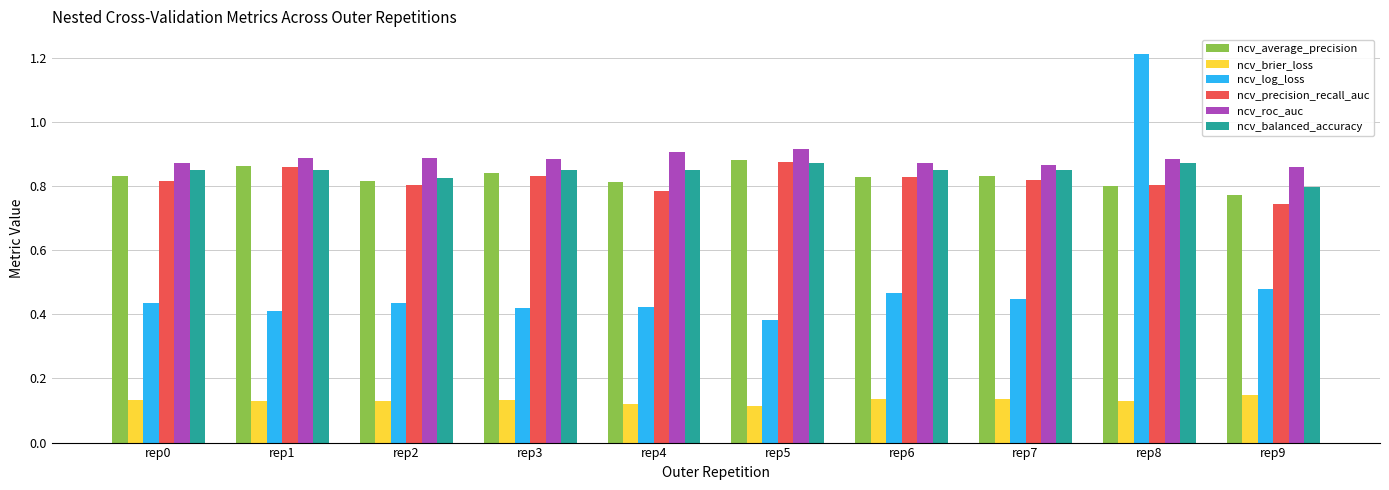

At how many categories does at least one series exceed 0?

10